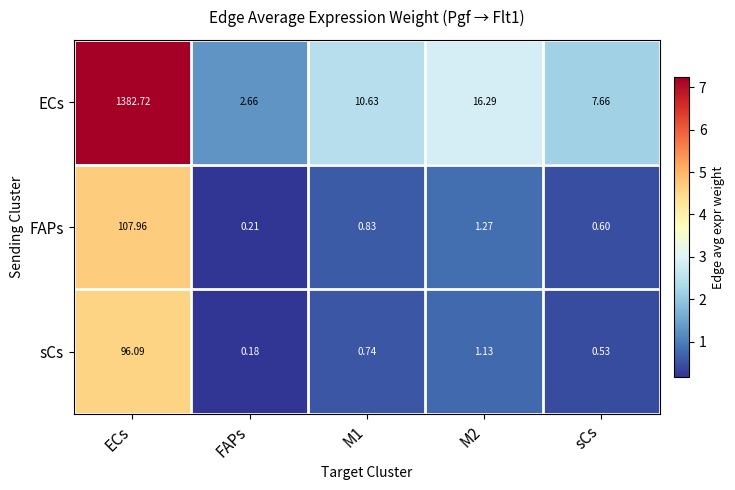

Which series has the widest spread of values?

ECs